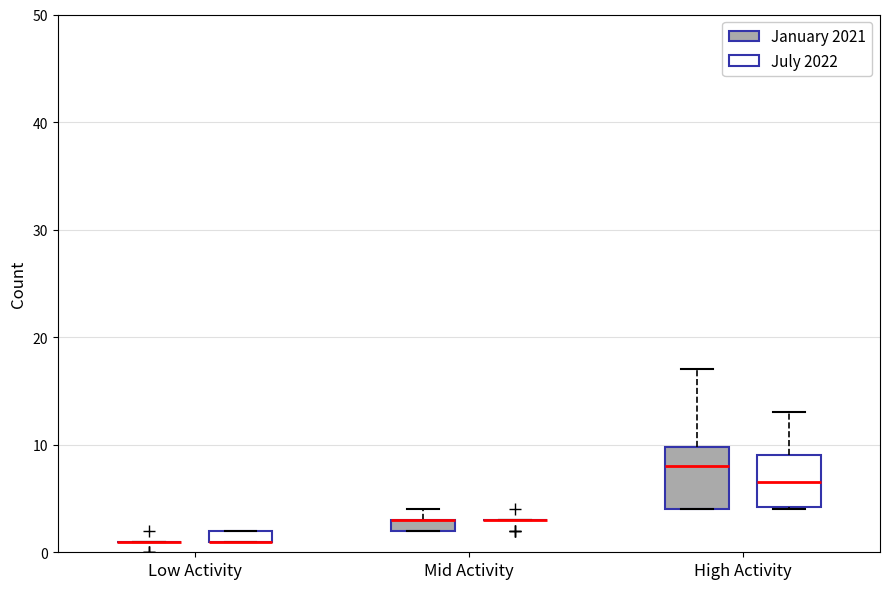

Where is the upper edge of the box for High Activity (July 2022) on the y-axis? The values are not printed on the chart, so give them approximately, as read against the axis.

9